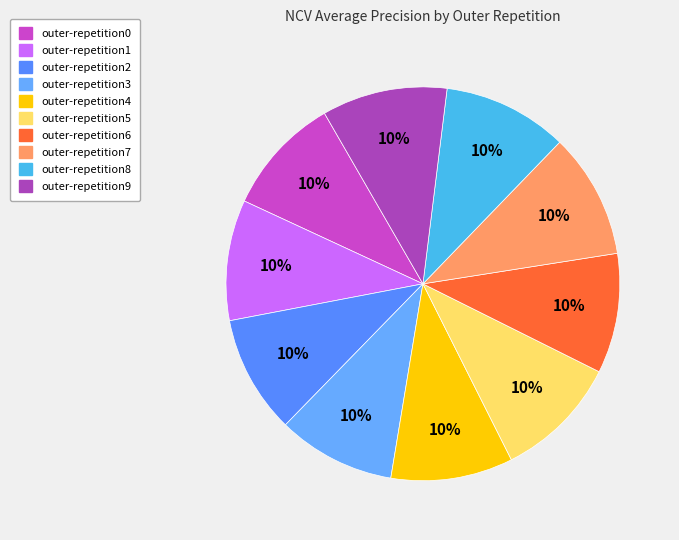

Combined, what portion of the pie is outer-repetition3 and outer-repetition2?

19.4%